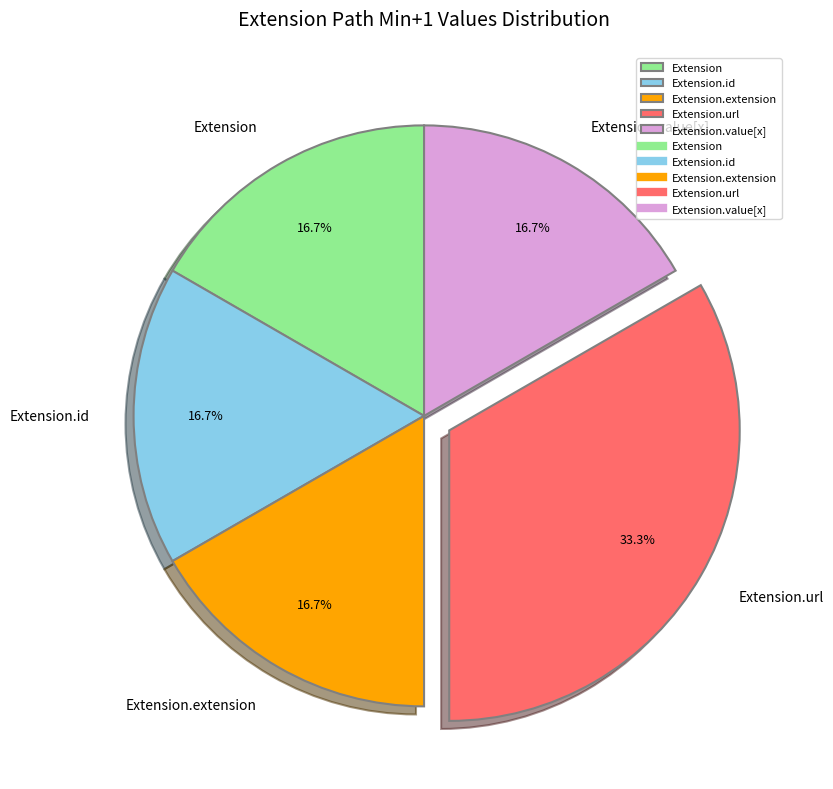

Which slice is the largest?

Extension.url